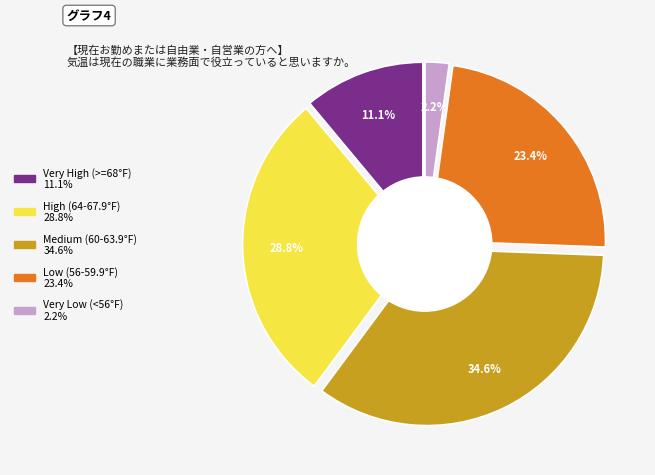

Does any single category account for the majority?

No